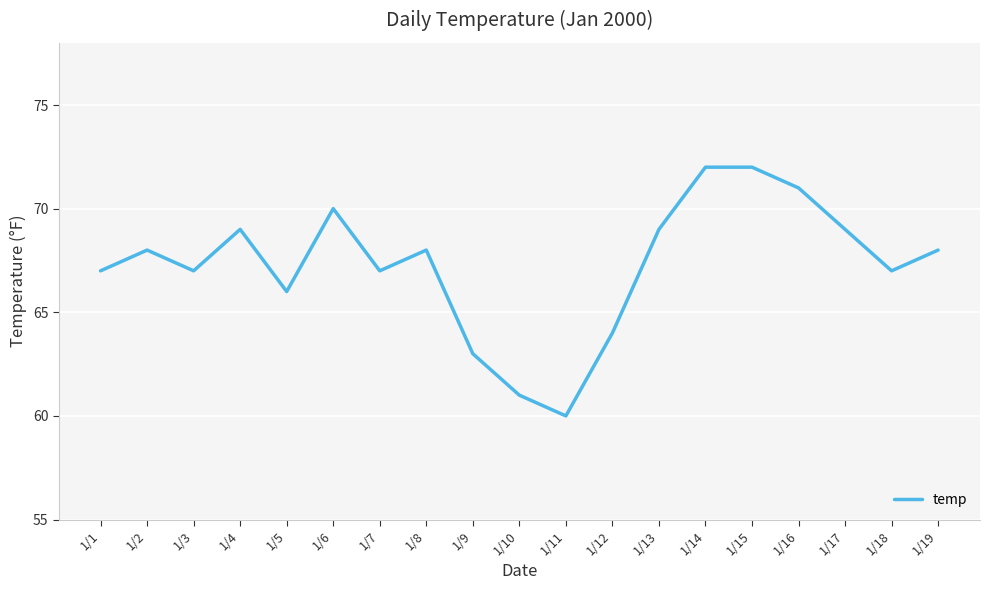

Which has a higher value, 1/7 or 1/9?

1/7